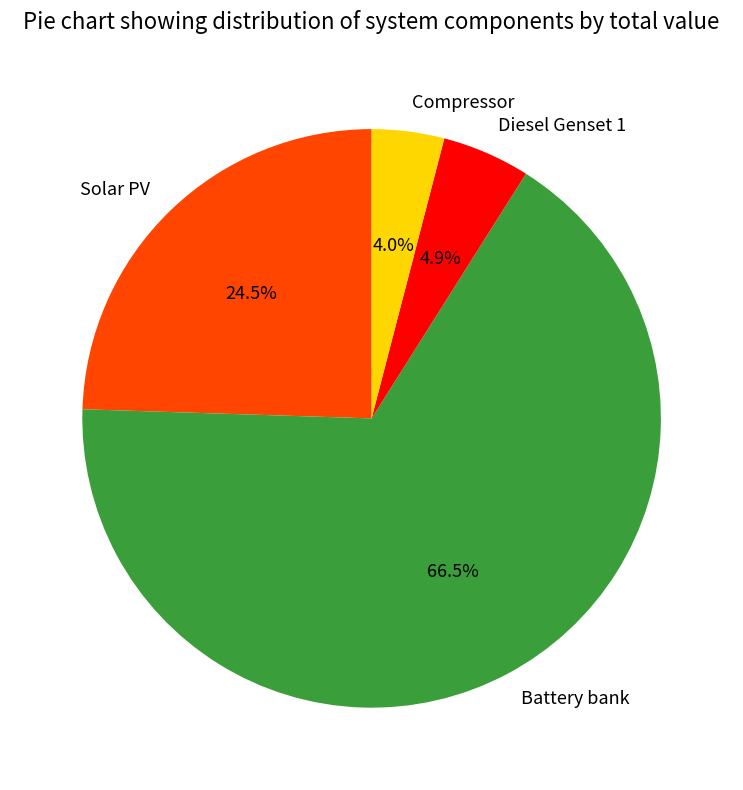

What percentage do Battery bank and Diesel Genset 1 together represent?

71.5%